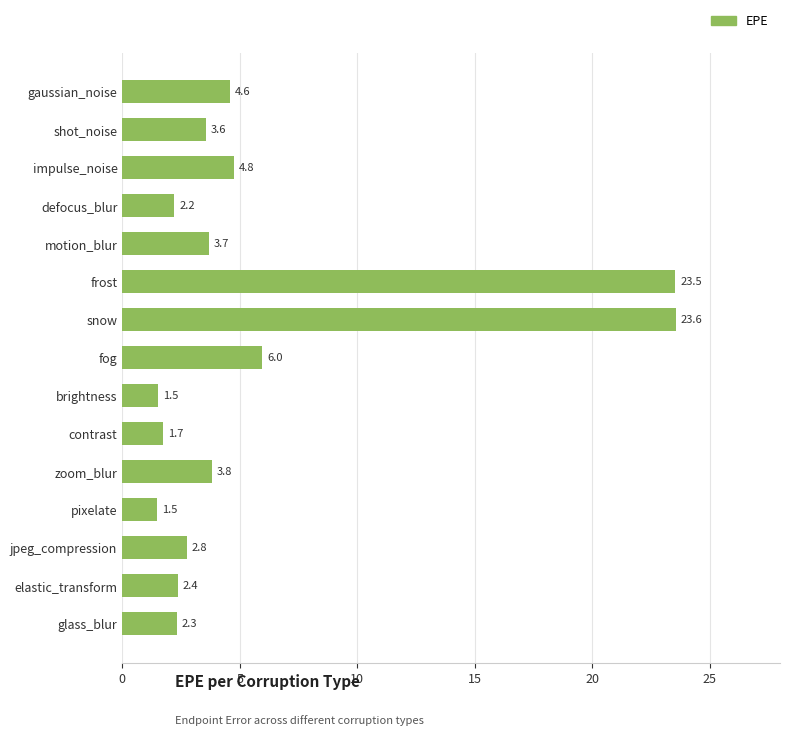

Does the chart contain stacked bars?

No